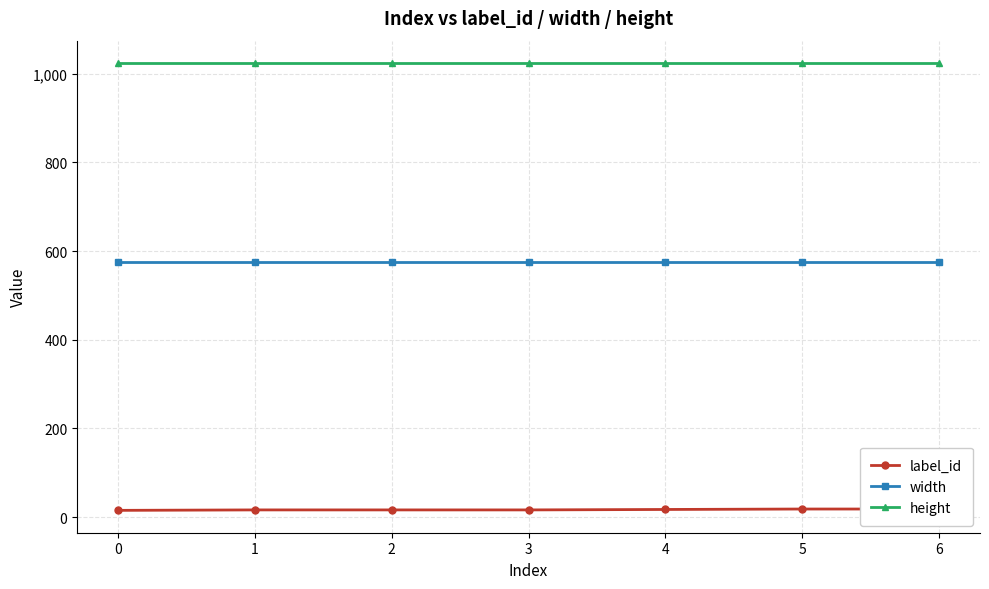

True or false: height has more than 2 points higher than both neighbors.

False